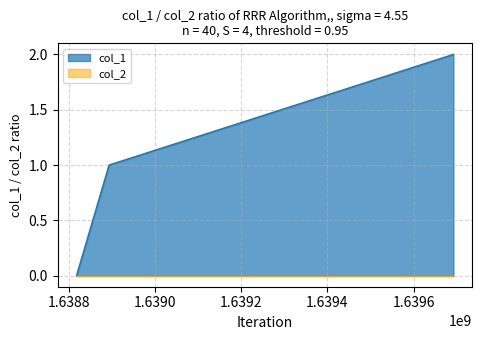

Rank the categories by value from highest to lowest.

1639692491, 1638893296, 1638817734